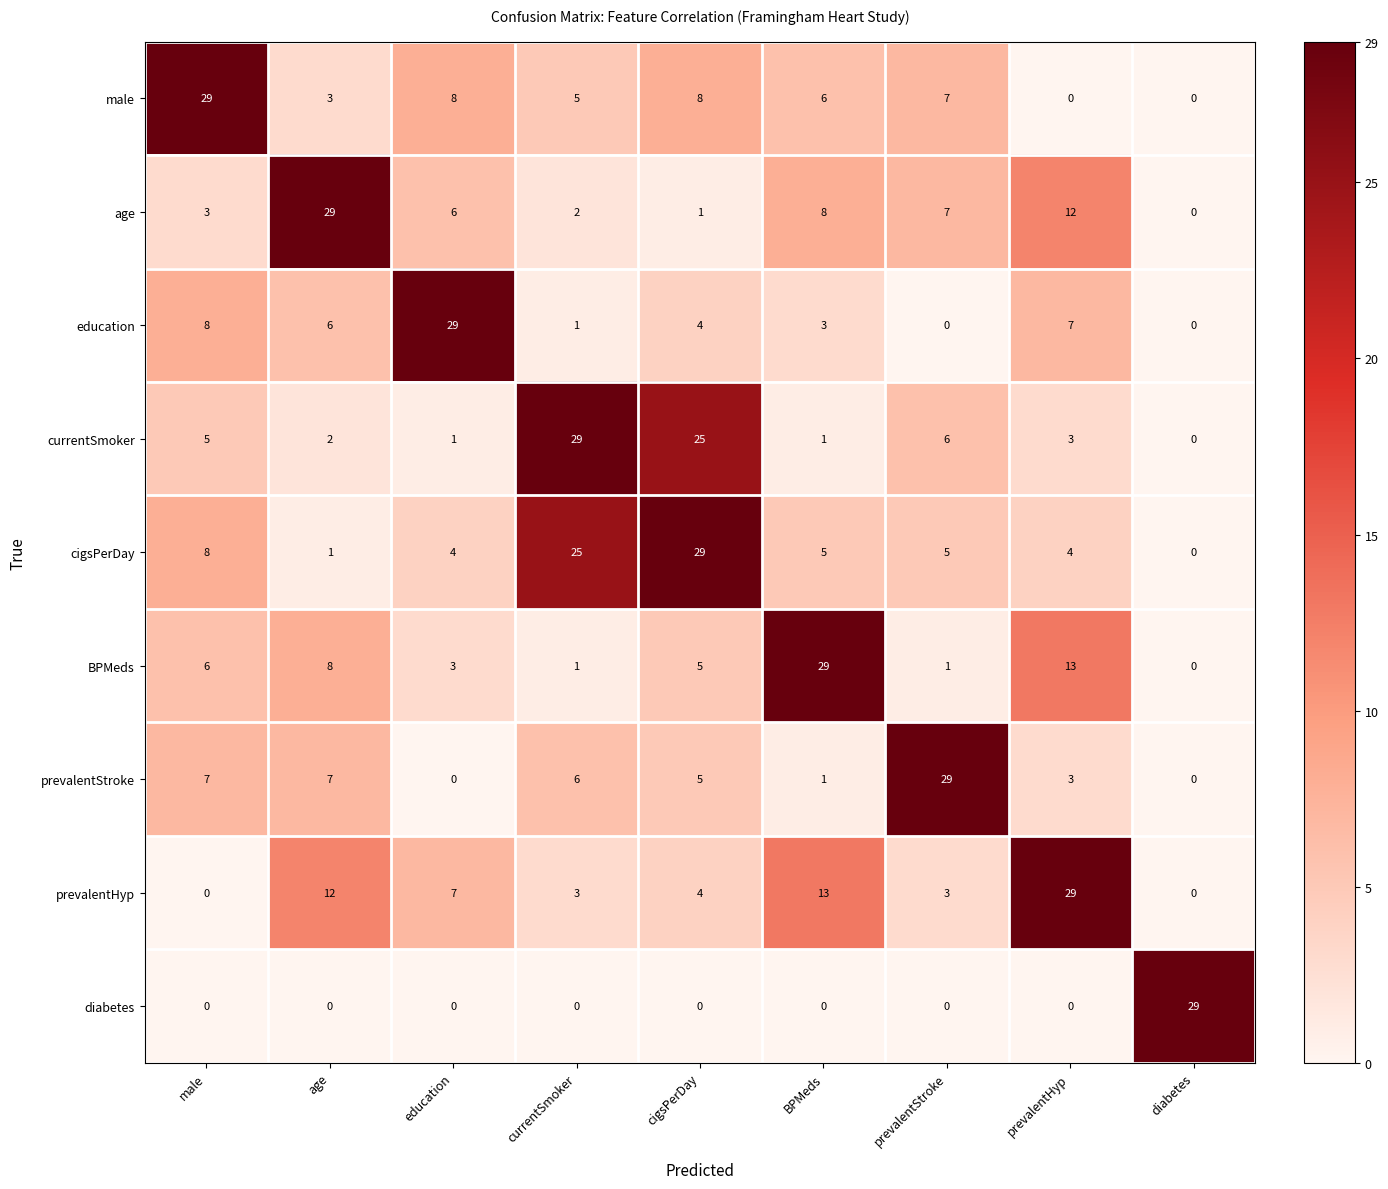

At which label does male first exceed 6?

male